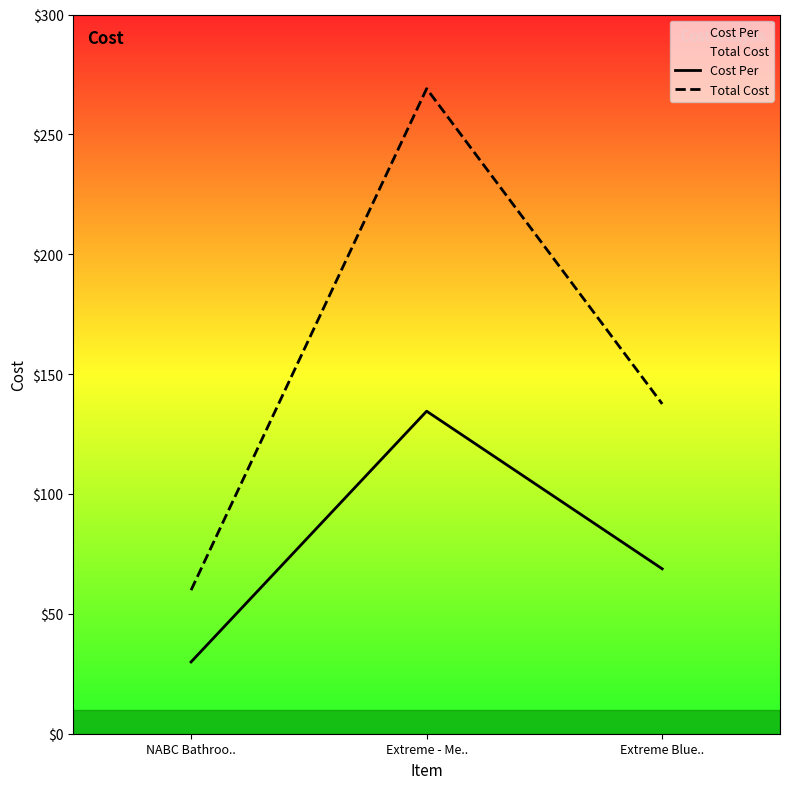

How many lines are shown in the chart?

2